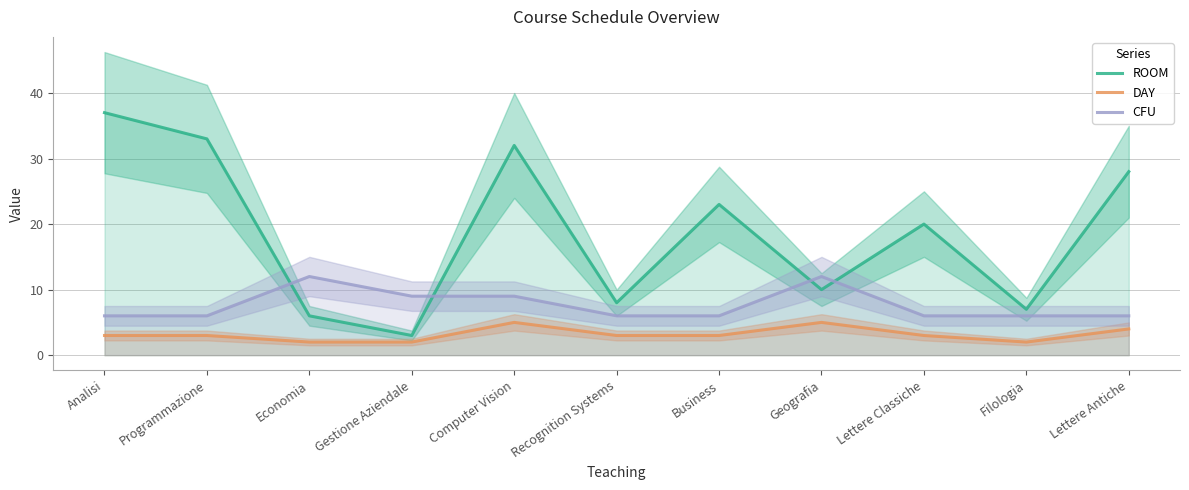

Between Gestione Aziendale and Computer Vision, which series saw the biggest shift?

ROOM